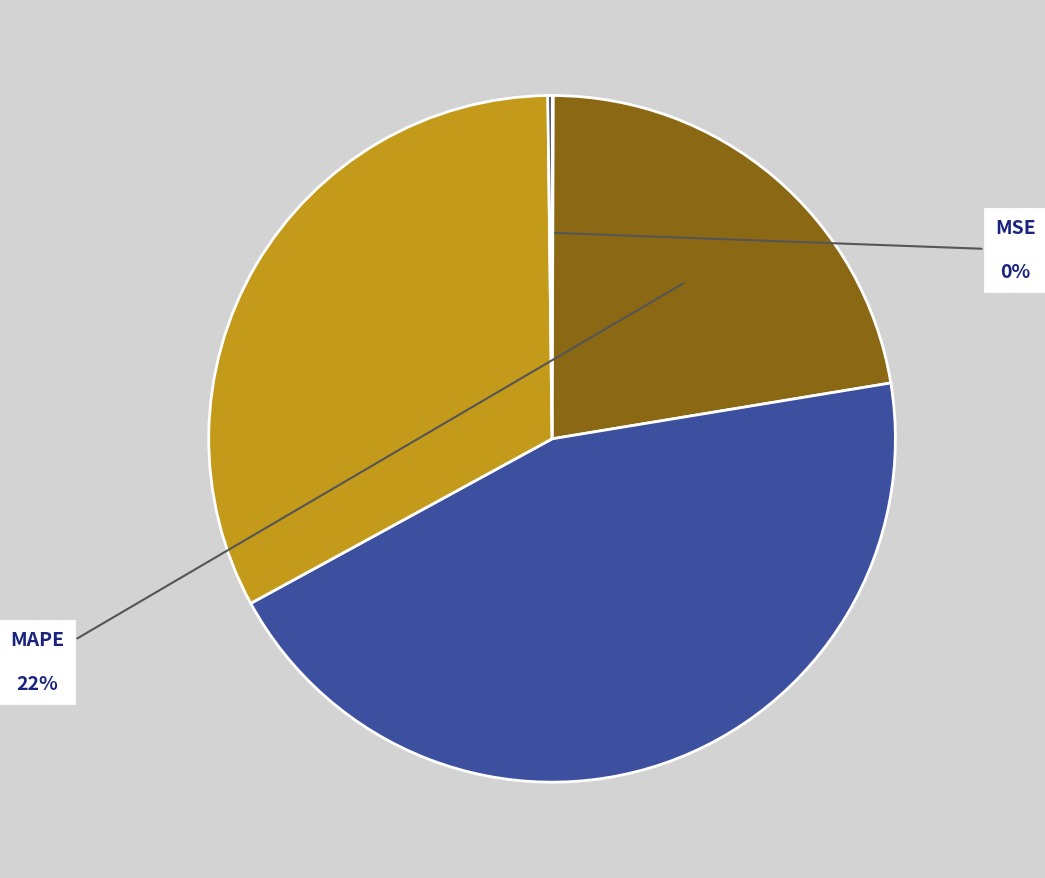

Is there any slice that represents more than half of the pie?

No